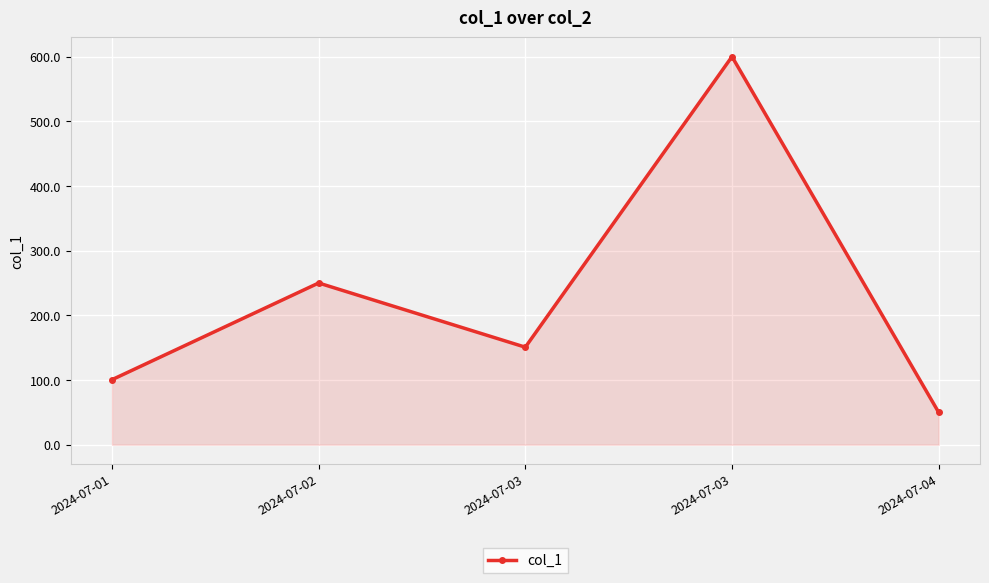

How many interior local valleys (lower than both neighbors) does the data have?

1